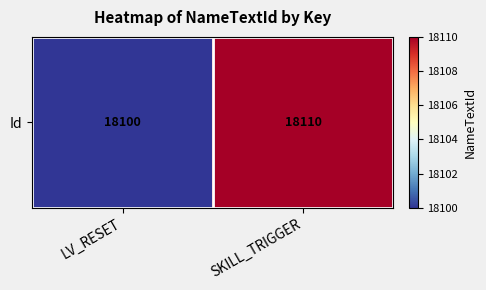

What is the sum of all values?

36210